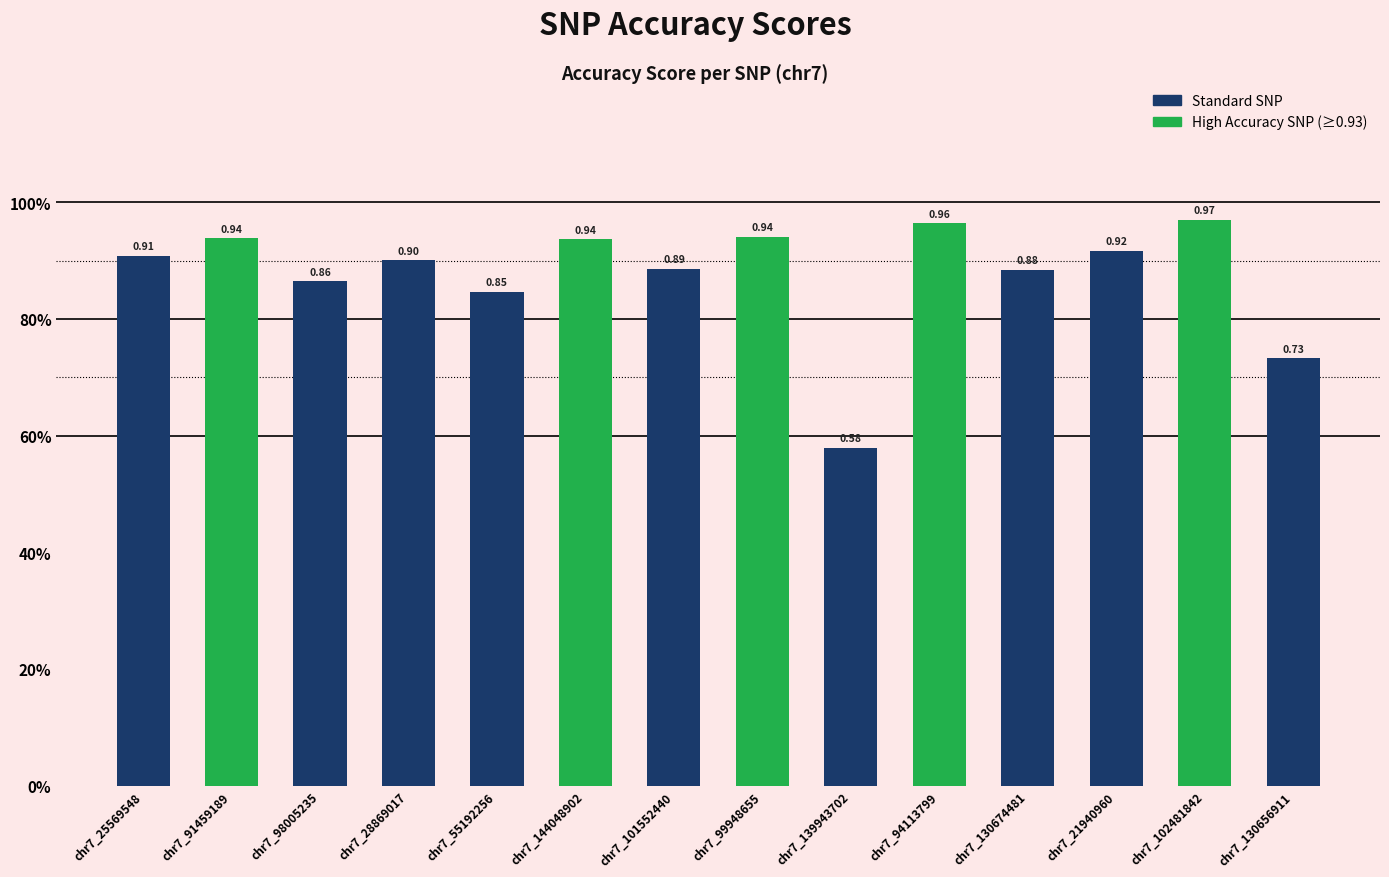

The value at chr7_99948655 is 0.9. True or false?

True